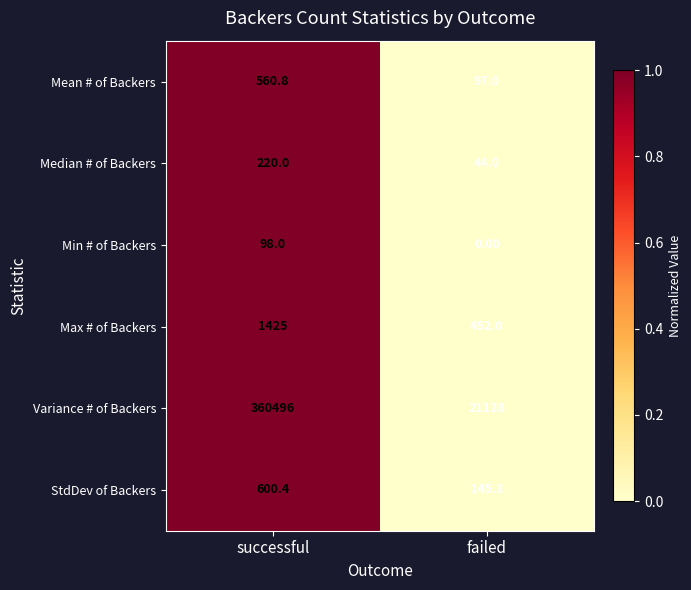

At which category does the chart reach its peak across all series?

successful